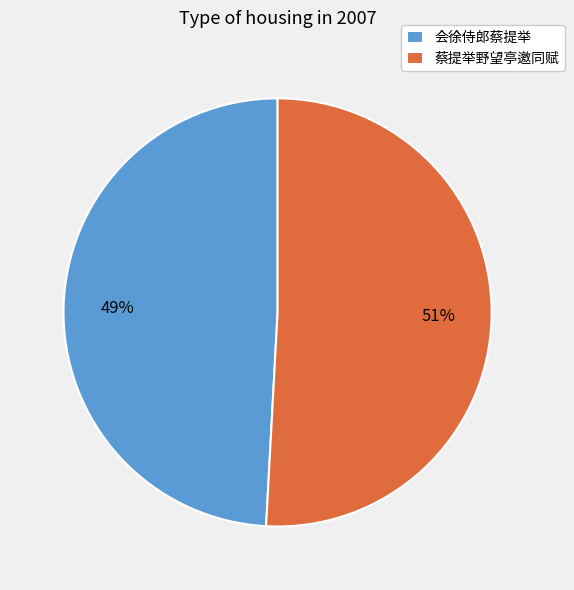

Rank the categories by value from lowest to highest.

会徐侍郎蔡提举, 蔡提举野望亭邀同赋